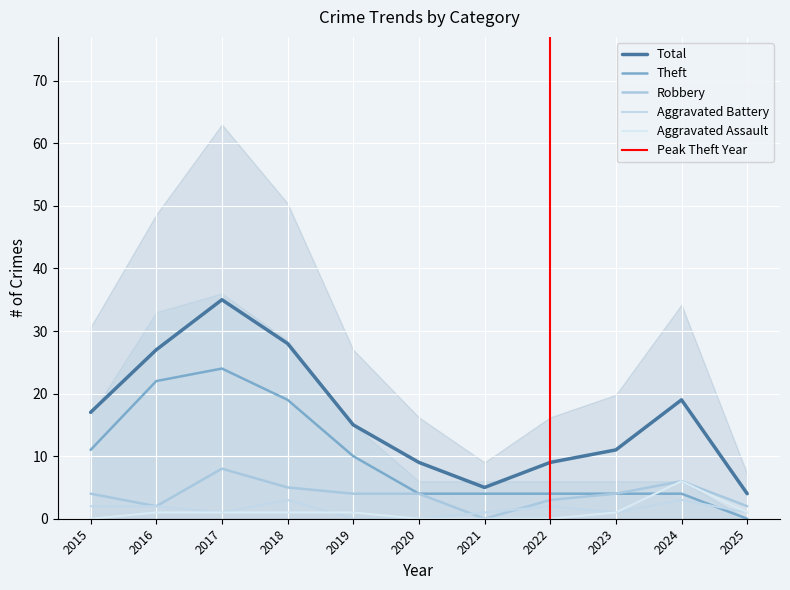

Reading right to left, what are all the values shown in this chart?

Aggravated Assault: 2025=1	2024=6	2023=1	2022=0	2021=0	2020=0	2019=1	2018=1	2017=1	2016=1	2015=0
Aggravated Battery: 2025=1	2024=3	2023=1	2022=2	2021=1	2020=0	2019=0	2018=3	2017=1	2016=2	2015=2
Robbery: 2025=2	2024=6	2023=4	2022=3	2021=0	2020=4	2019=4	2018=5	2017=8	2016=2	2015=4
Theft: 2025=0	2024=4	2023=4	2022=4	2021=4	2020=4	2019=10	2018=19	2017=24	2016=22	2015=11
Total: 2025=4	2024=19	2023=11	2022=9	2021=5	2020=9	2019=15	2018=28	2017=35	2016=27	2015=17